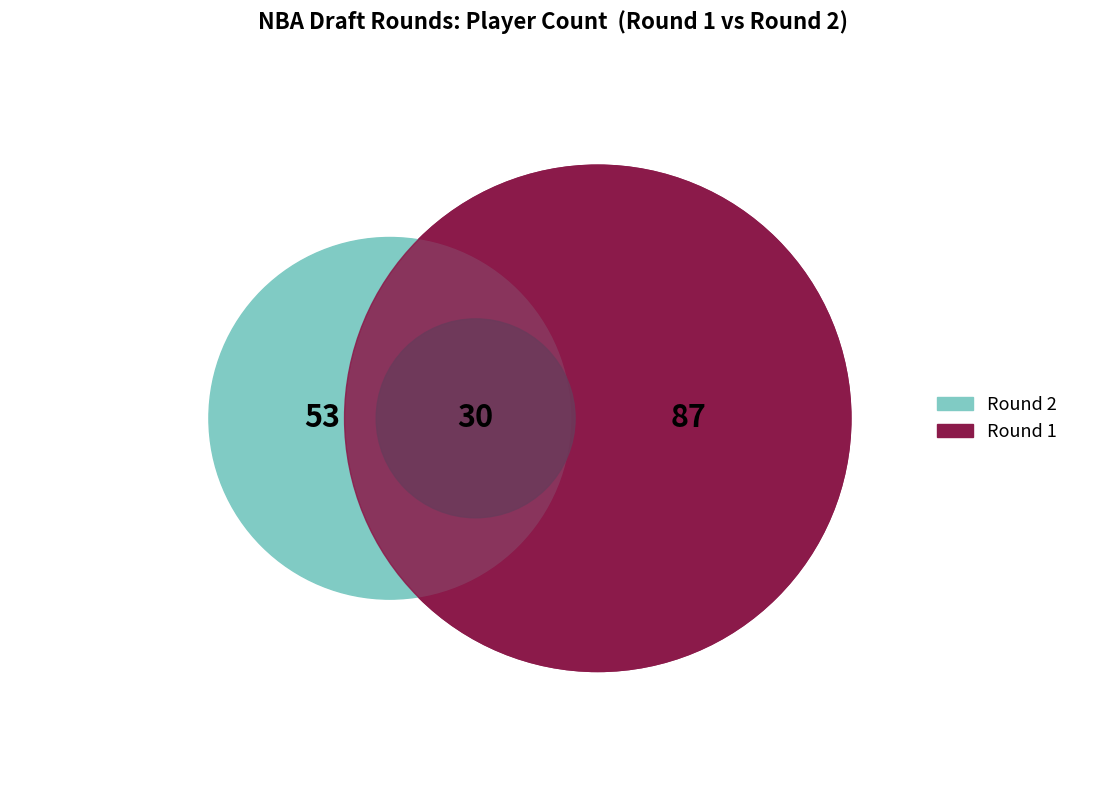

Is Round 1 the majority of the pie?

Yes